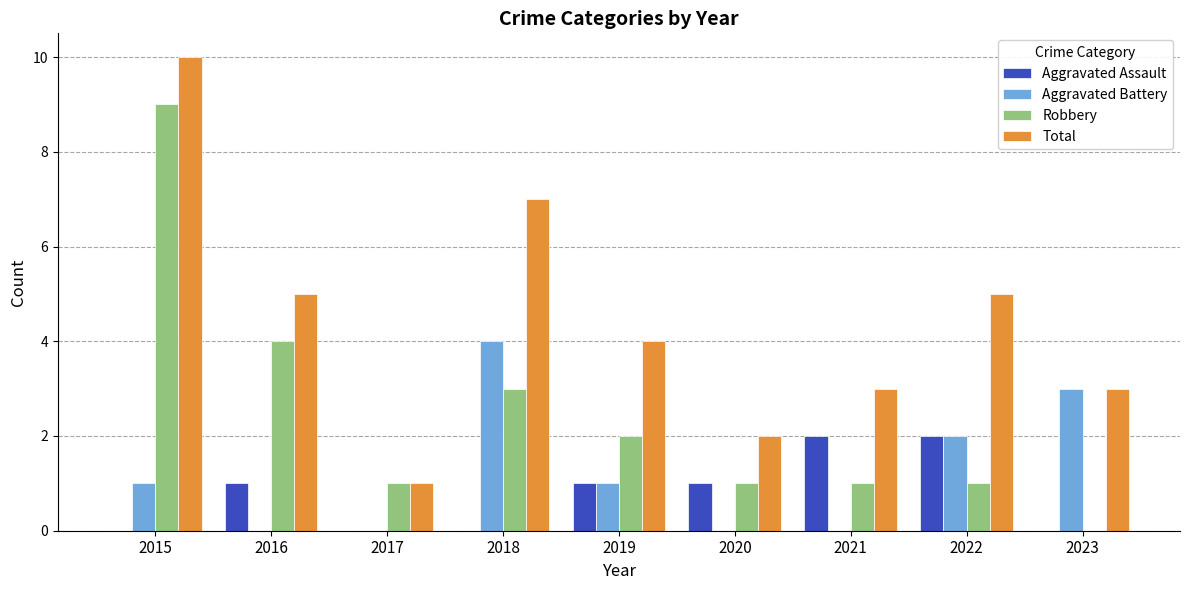

Reading left to right, what are all the values shown in this chart?

Aggravated Assault: 0	1	0	0	1	1	2	2	0
Aggravated Battery: 1	0	0	4	1	0	0	2	3
Robbery: 9	4	1	3	2	1	1	1	0
Total: 10	5	1	7	4	2	3	5	3